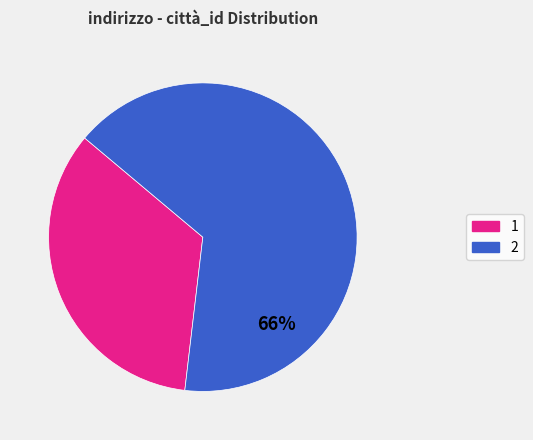

Is it true that 1 is 42% of the pie?

False